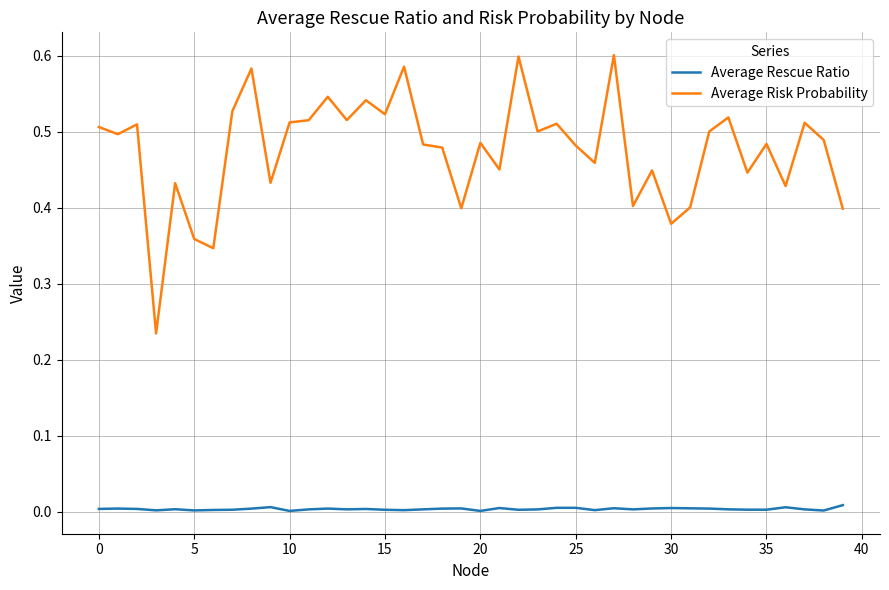

How many distinct data groups are displayed?

2